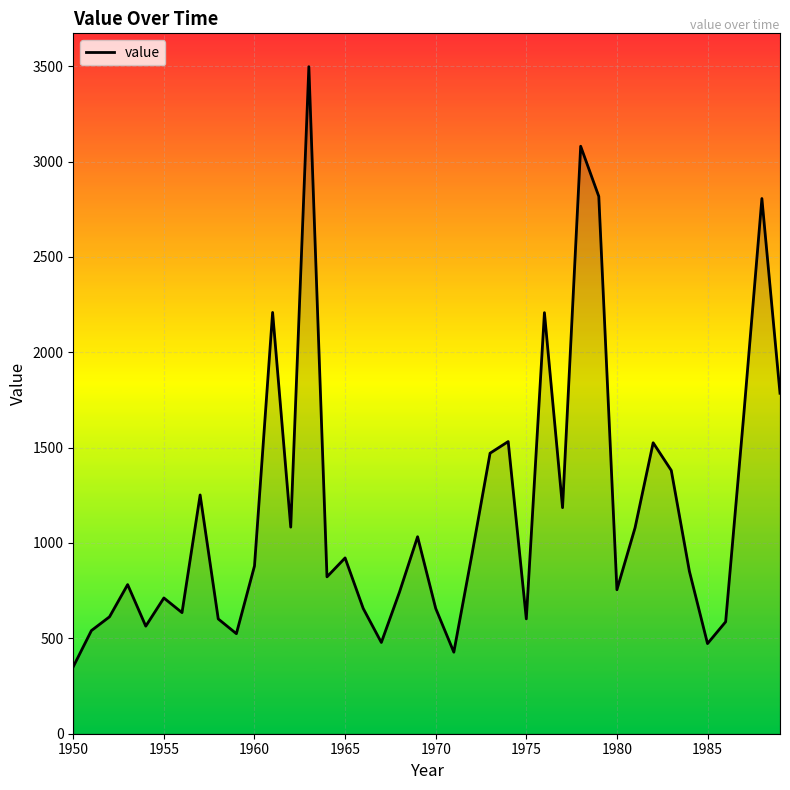

What is the maximum value shown in the chart?

3497.3